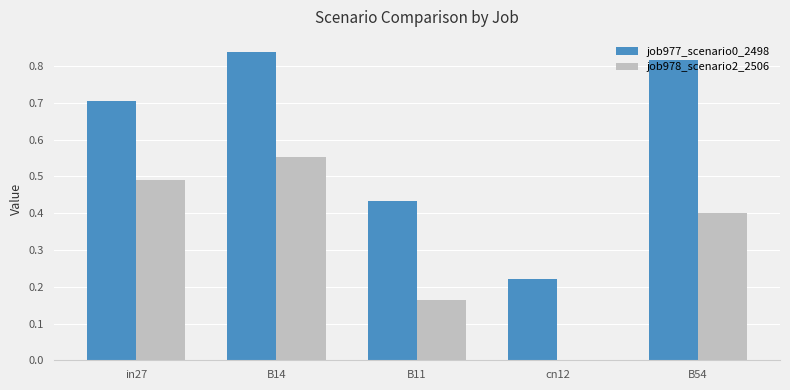

Is the value of job977_scenario0_2498 at B14 greater than the value of job978_scenario2_2506 at B54?

Yes